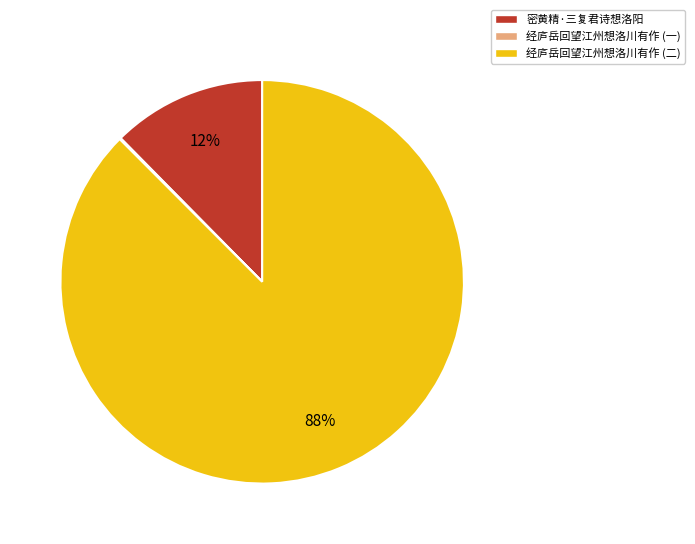

Which category accounts for the majority?

经庐岳回望江州想洛川有作 (二)